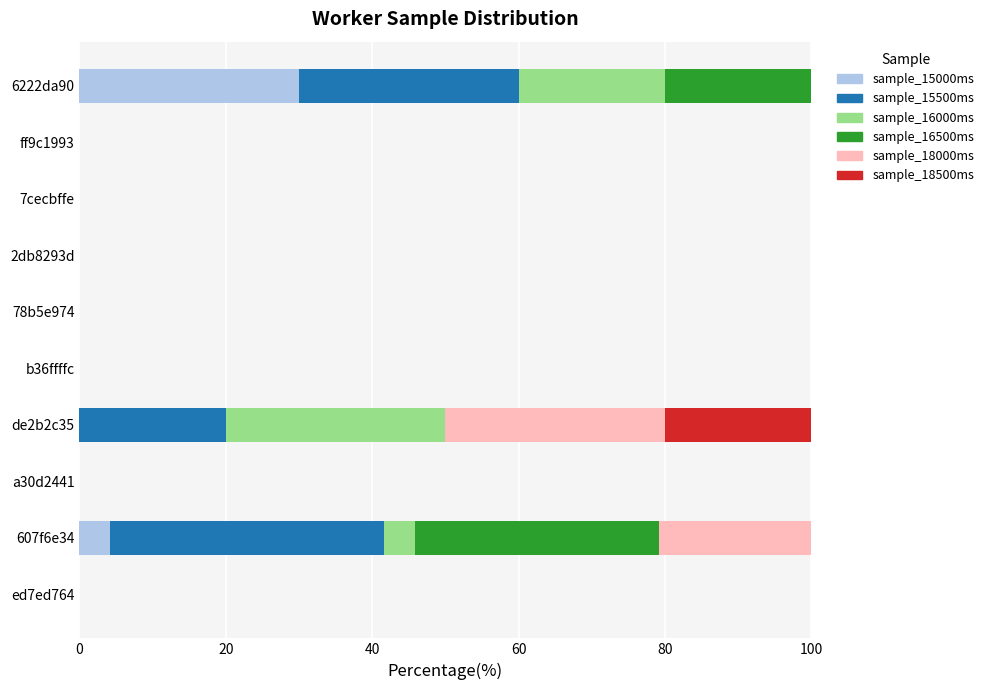

What is the total value across all series at 6222da90?

100.0